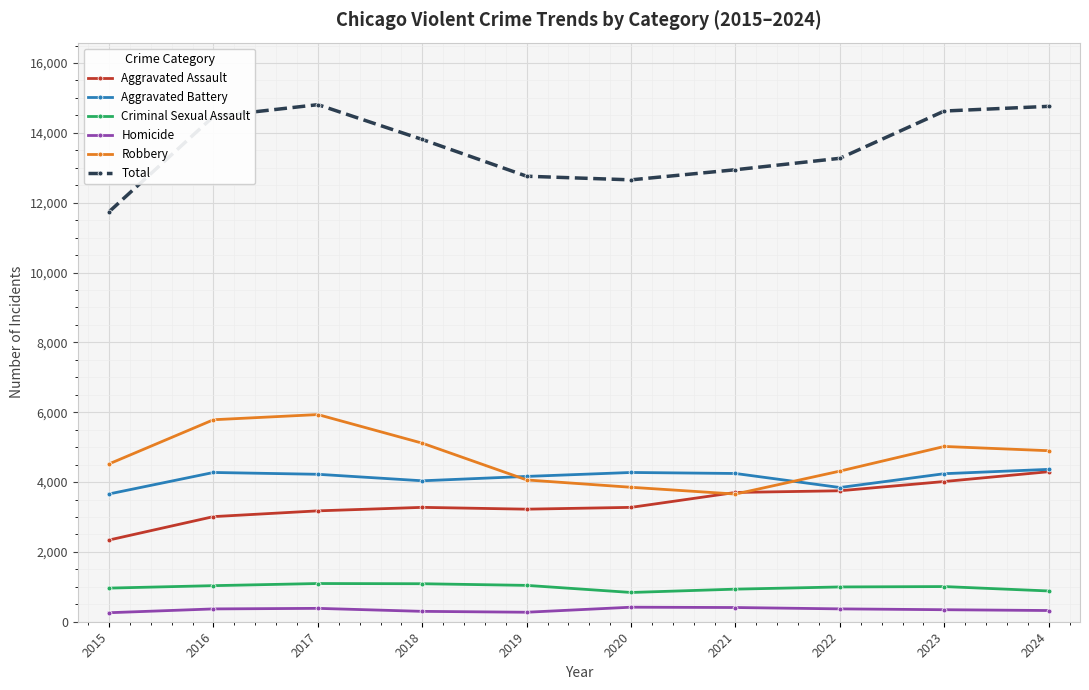

What are all the series names shown in the legend?

Aggravated Assault, Aggravated Battery, Criminal Sexual Assault, Homicide, Robbery, Total